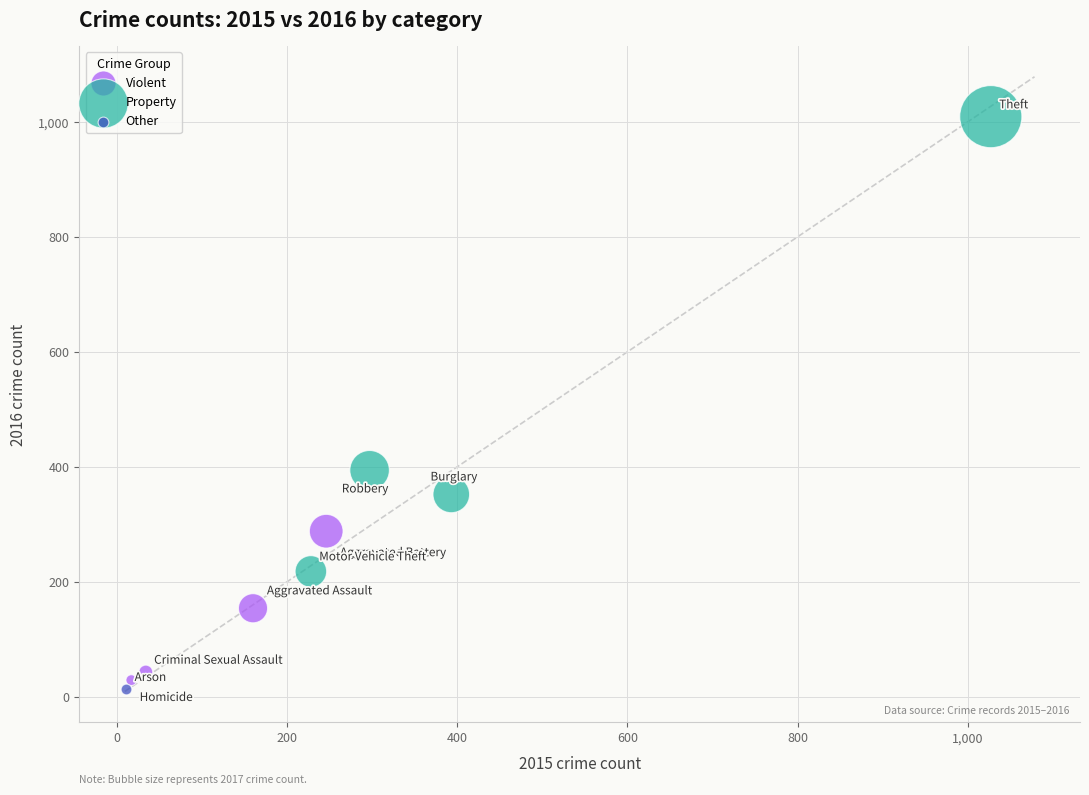

What are all the series names shown in the legend?

Violent, Property, Other